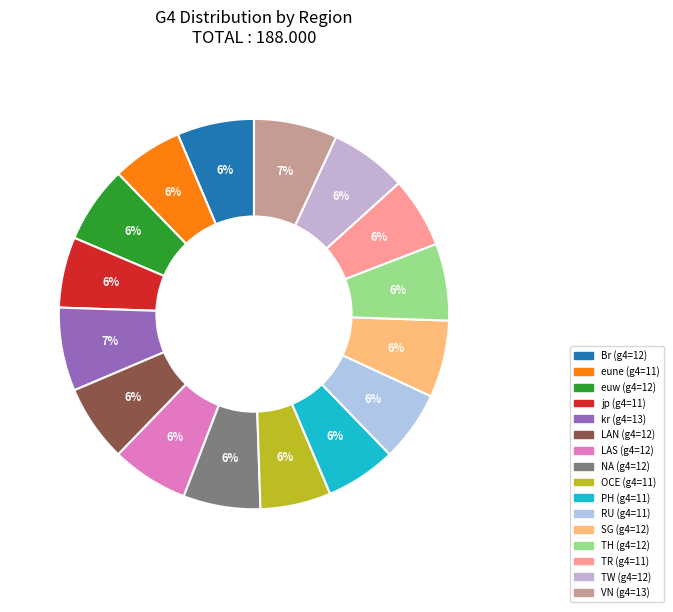

How many segments does this pie chart have?

16